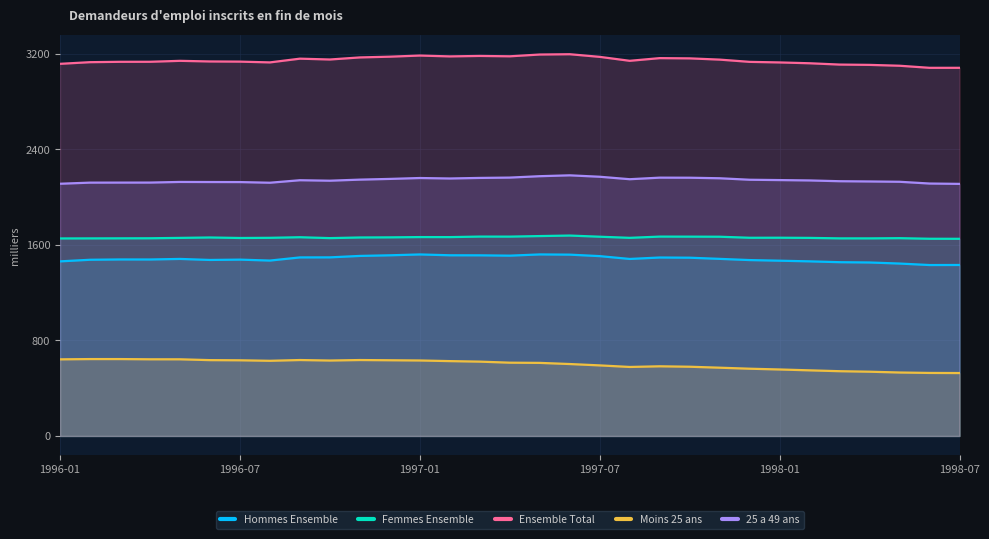

Does the chart display data point markers on the line(s)?

No